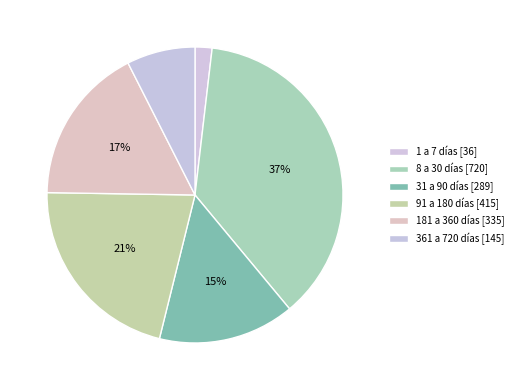

Does any single category account for the majority?

No